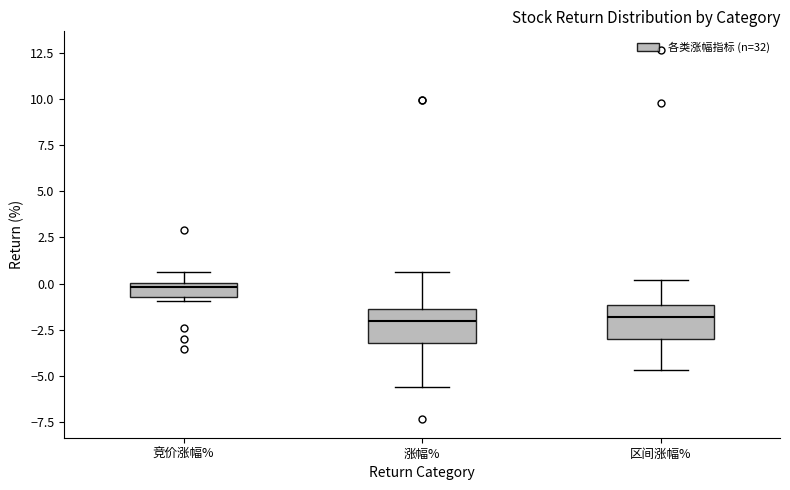

Where does the lower whisker of the box for 区间涨幅% end on the y-axis? The values are not printed on the chart, so give them approximately, as read against the axis.

-4.5